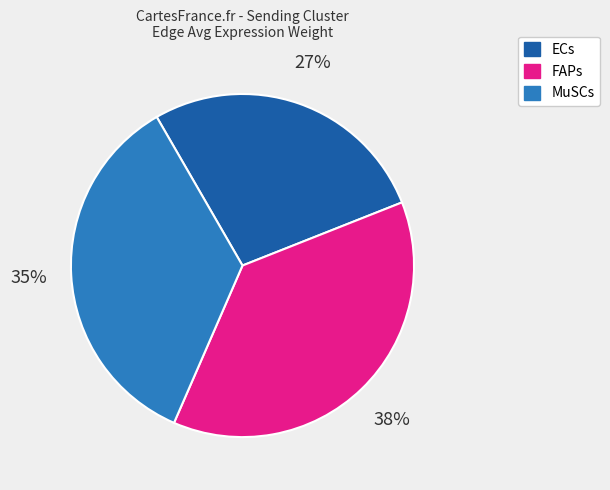

Is ECs the majority of the pie?

No